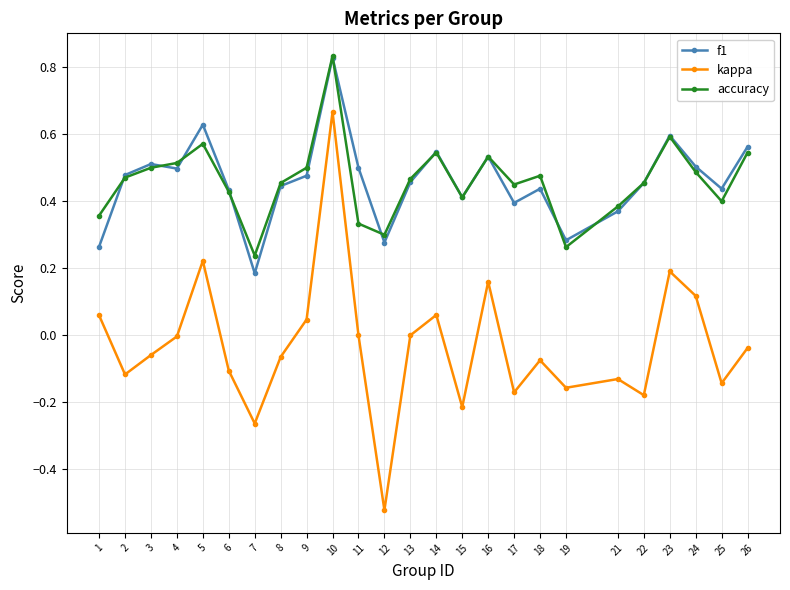

What are all the series names shown in the legend?

f1, kappa, accuracy